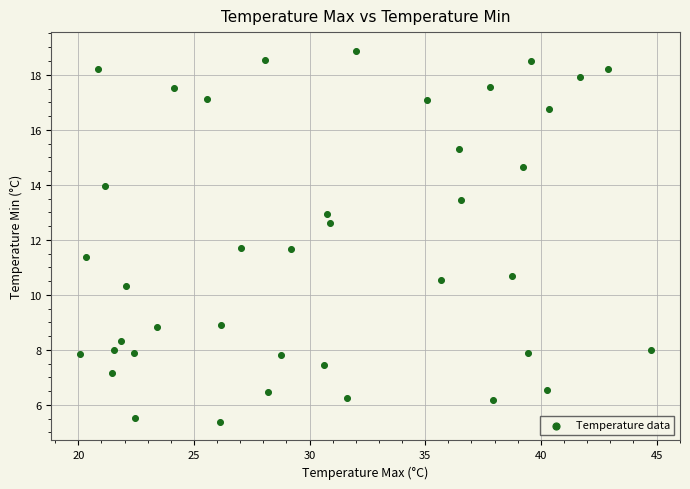

What is the range of Y values (max minus min)?

13.5